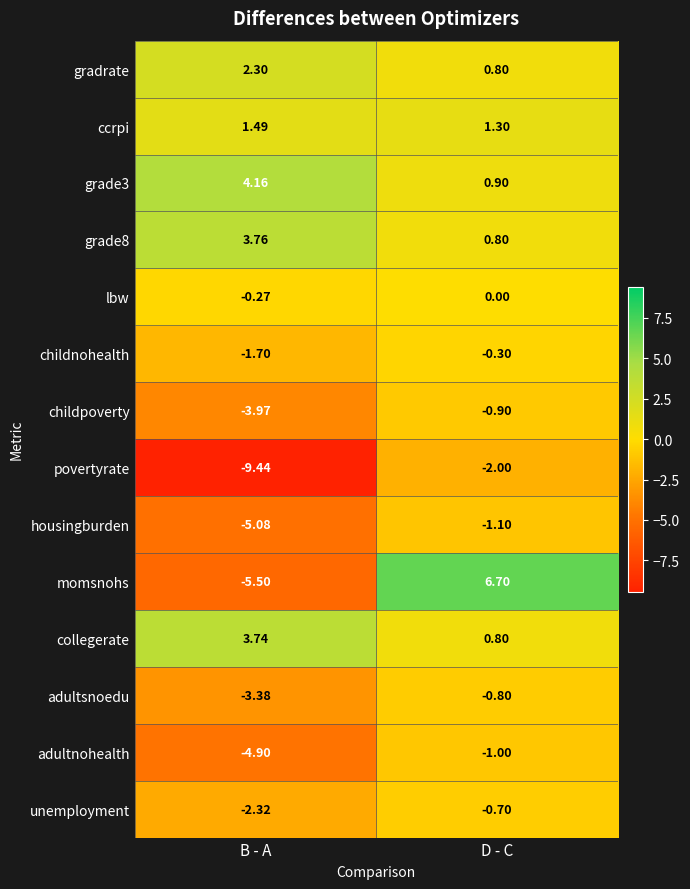

At which label is ccrpi closest to 1?

D - C